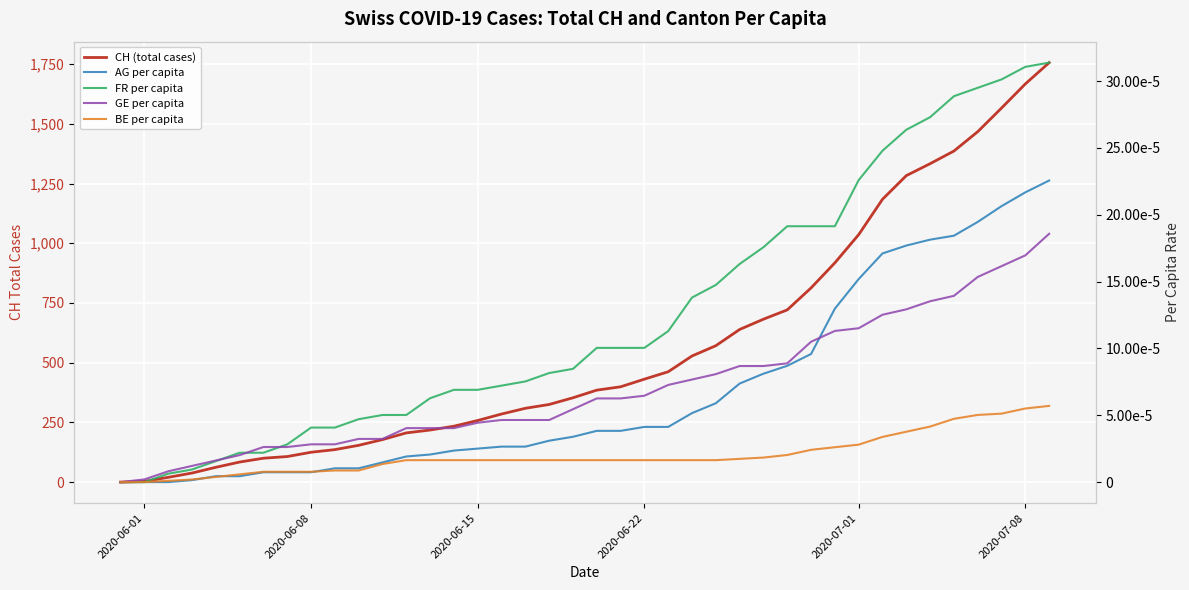

Is this an area chart (filled region under the line)?

No